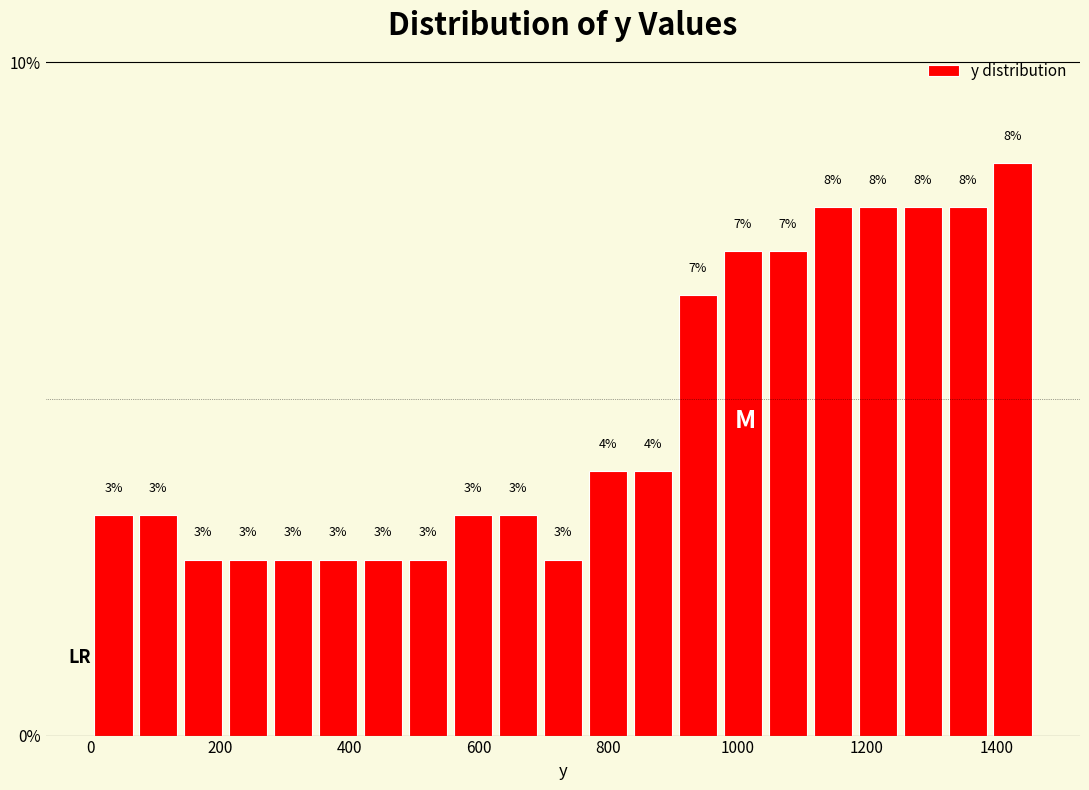

Around what value on the x-axis is the tallest bar? Give the approximate position of its centre, as read against the axis.

1420